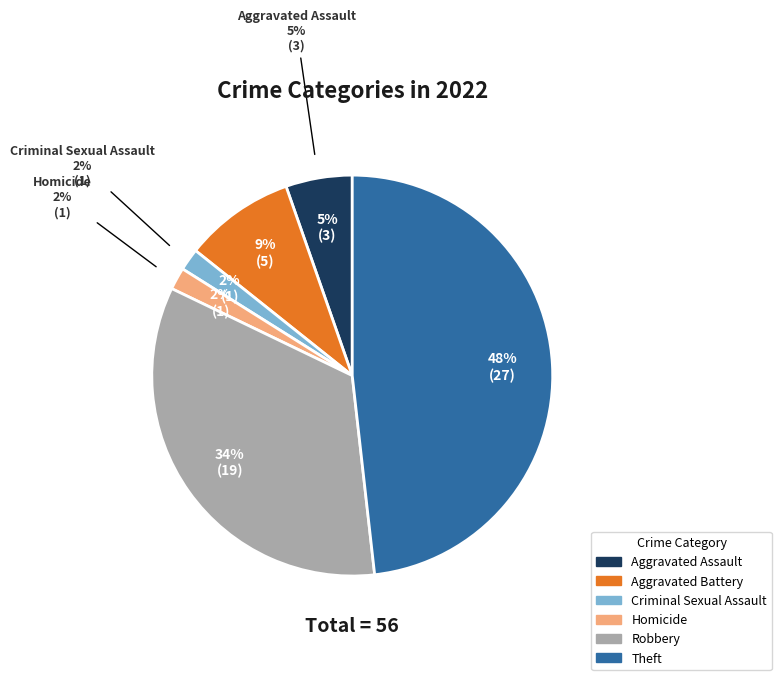

How many slices are in this pie chart?

6